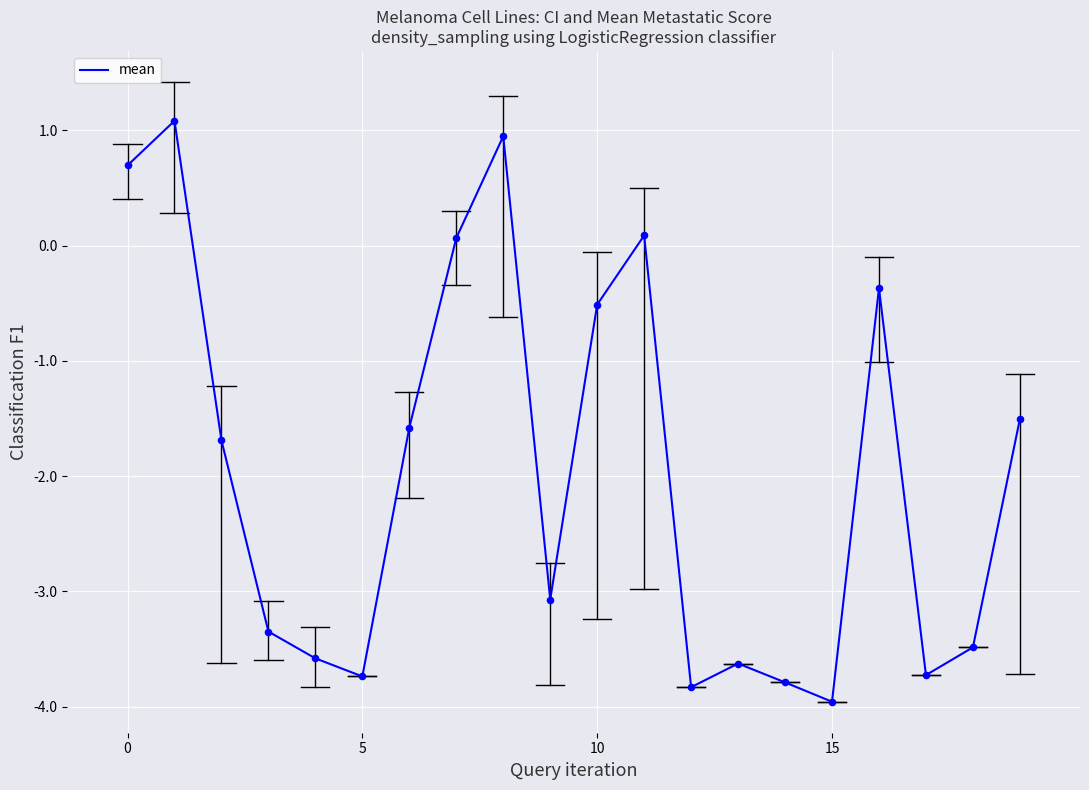

What is the smallest value displayed?

-4.0